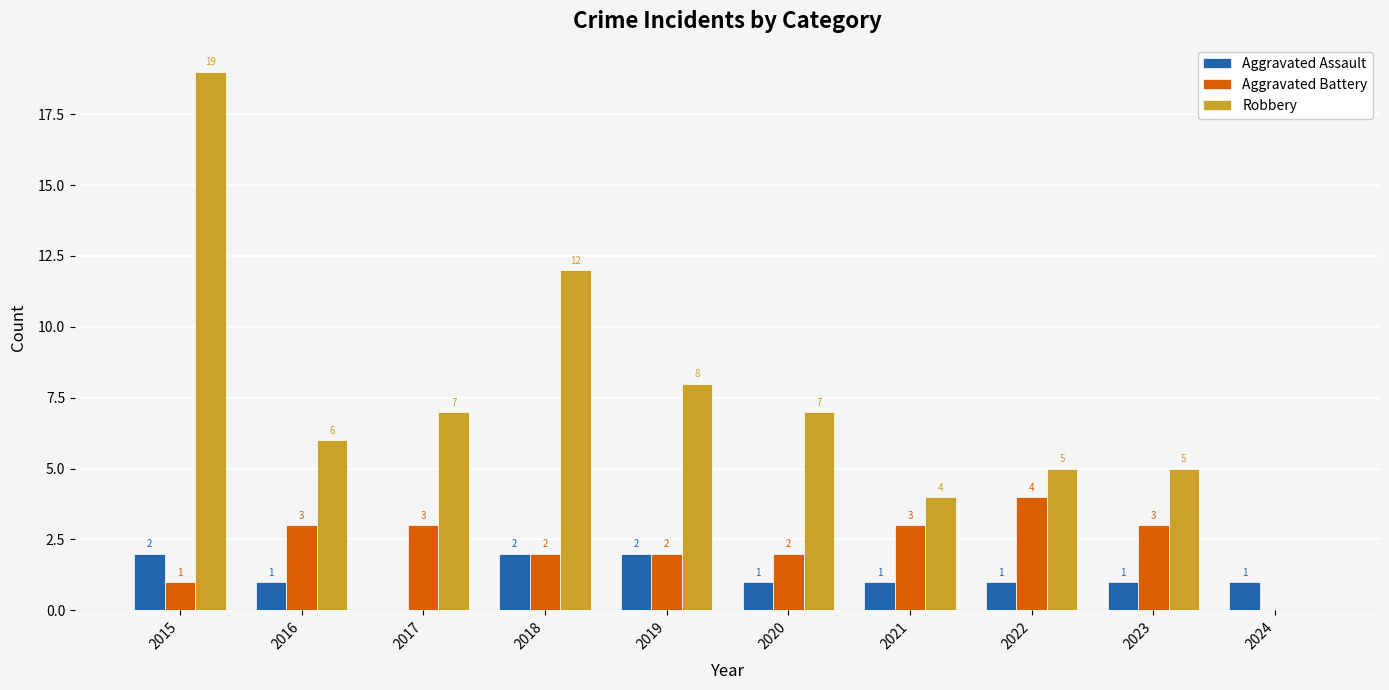

Reading left to right, what are all the values shown in this chart?

Aggravated Assault: 2	1	0	2	2	1	1	1	1	1
Aggravated Battery: 1	3	3	2	2	2	3	4	3	0
Robbery: 19	6	7	12	8	7	4	5	5	0